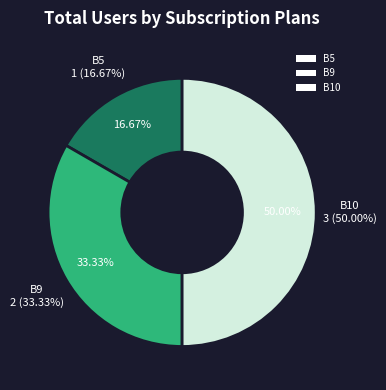

How many segments does this pie chart have?

3